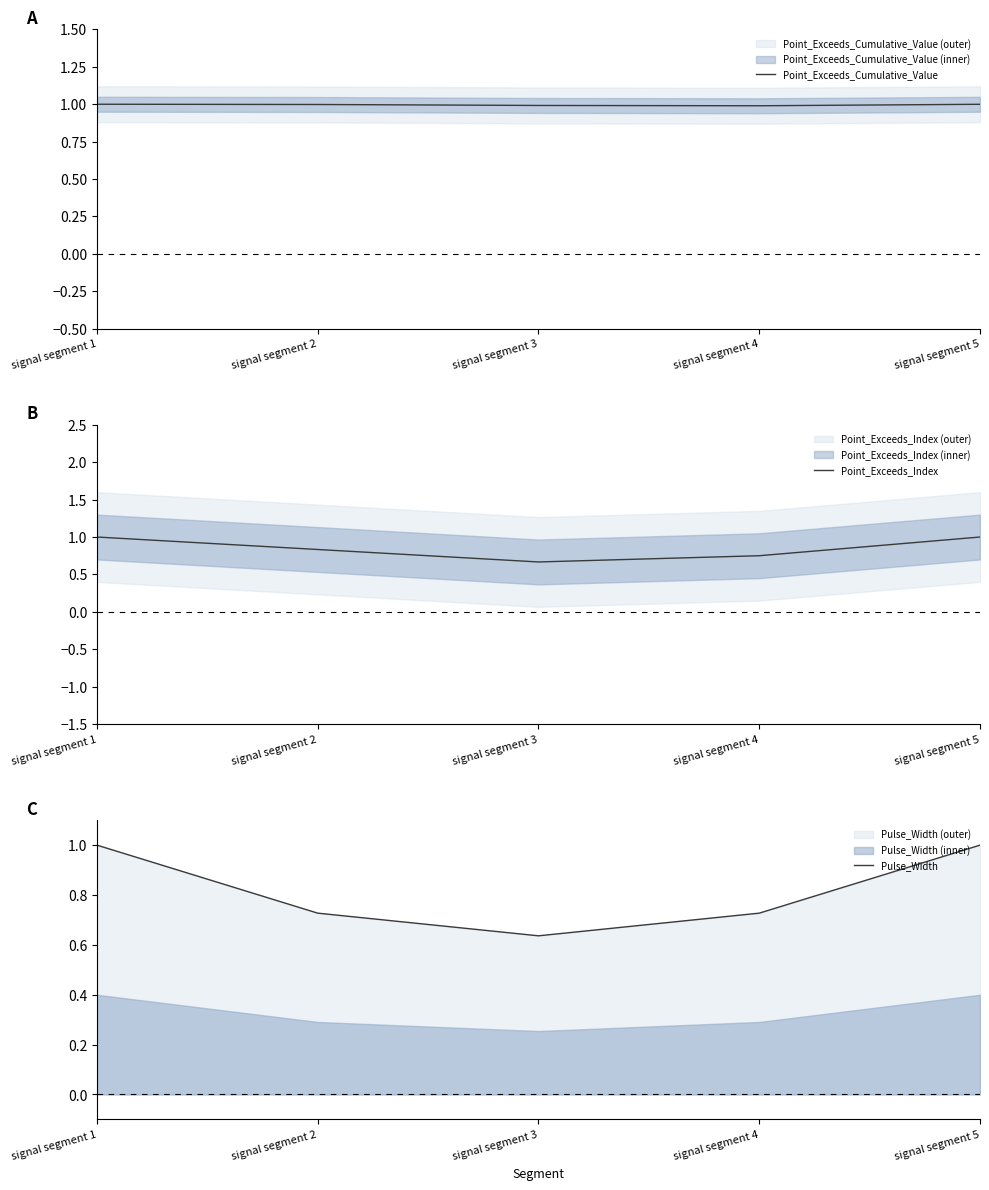

What is the total value across all series at signal segment 5?

3.0